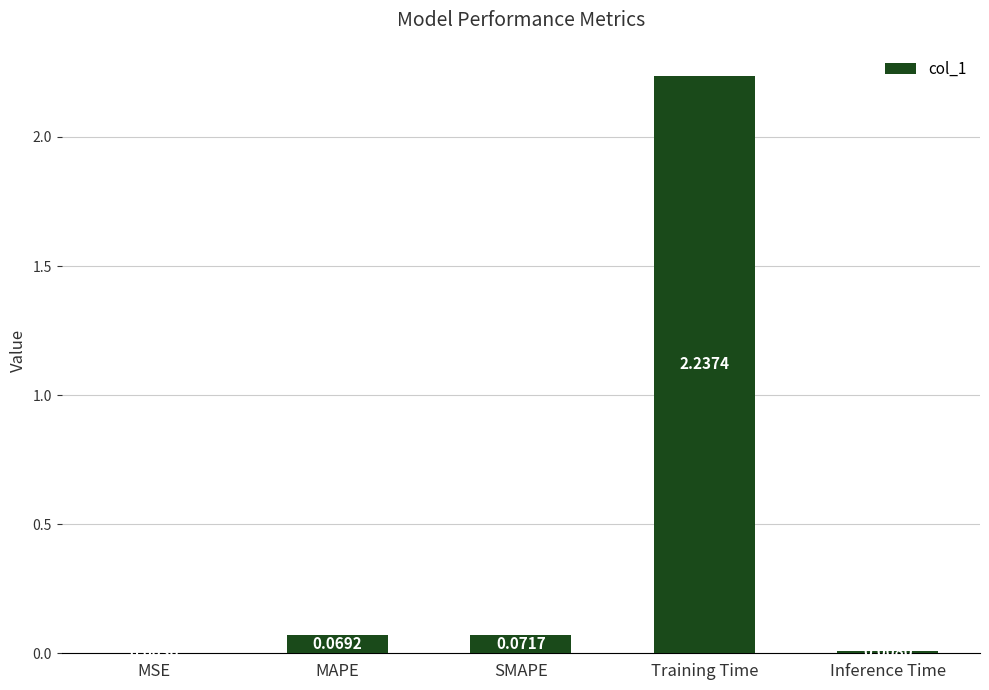

What is the sum of all values?

2.4